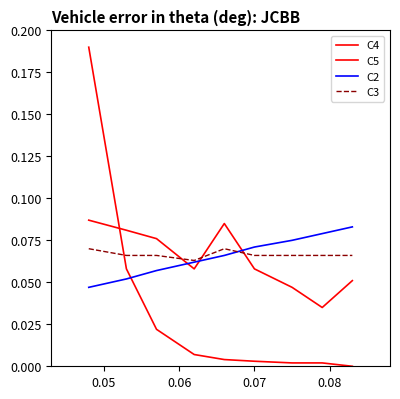

Does the chart display data point markers on the line(s)?

No